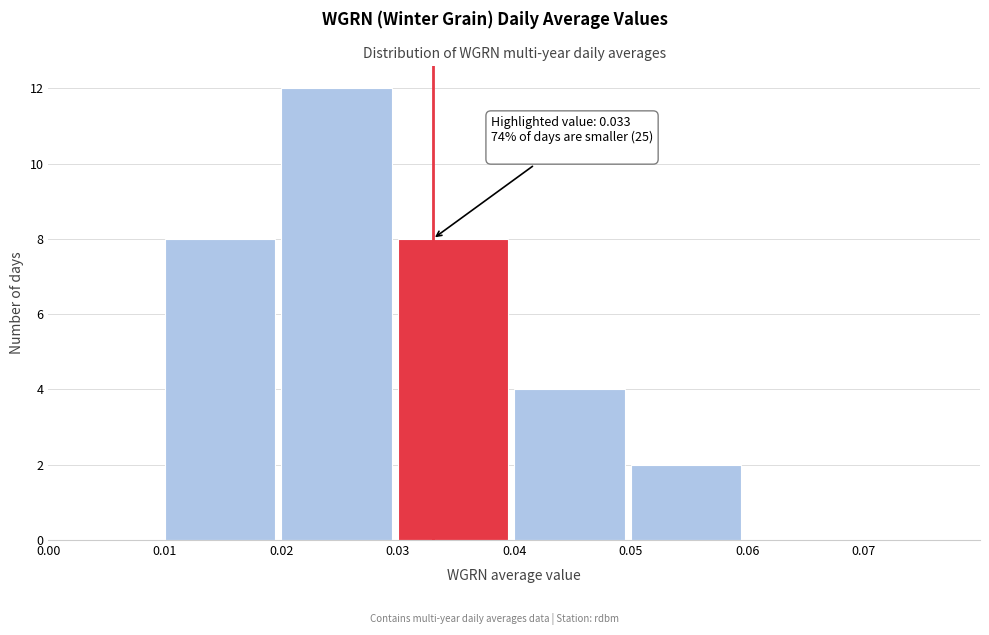

Over which range of the x-axis is the bar tallest?

0.02 to 0.03